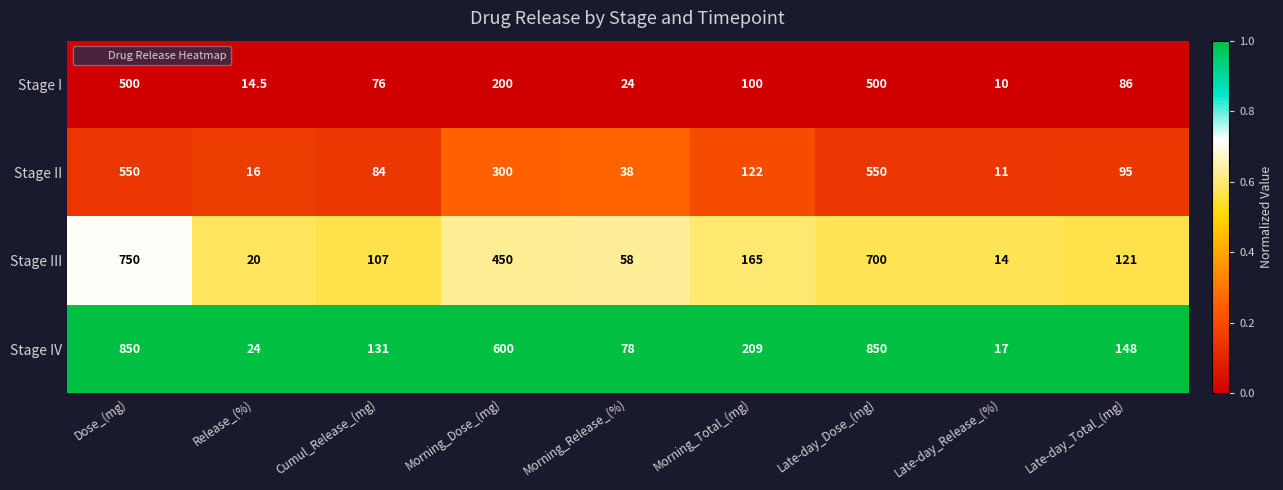

Which series has the largest range (max minus min)?

Stage IV